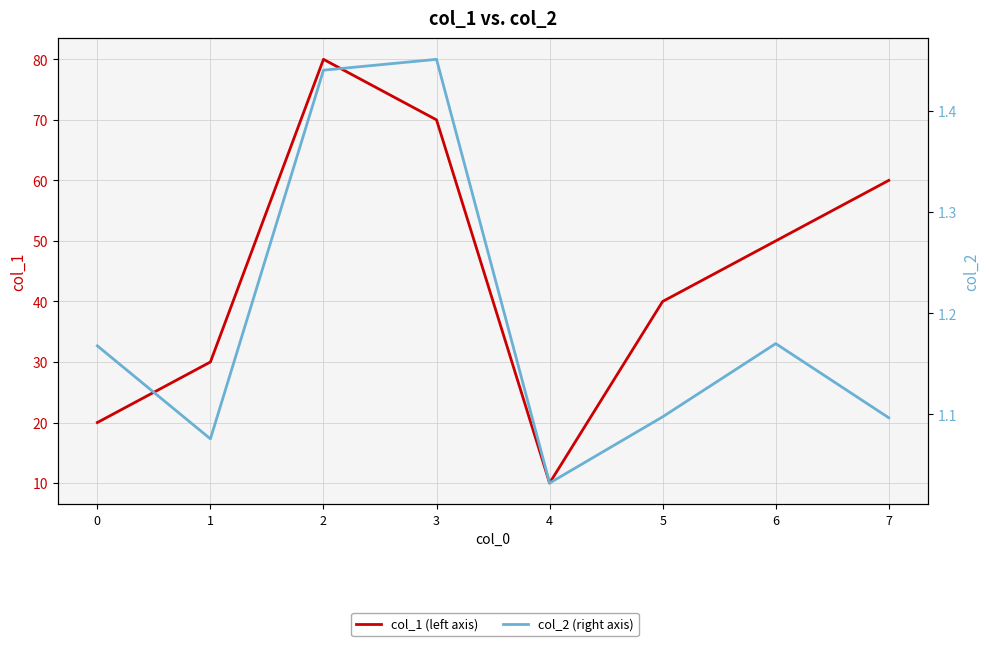

The col_1 (left axis) series shows 40.0 at 5. True or false?

True